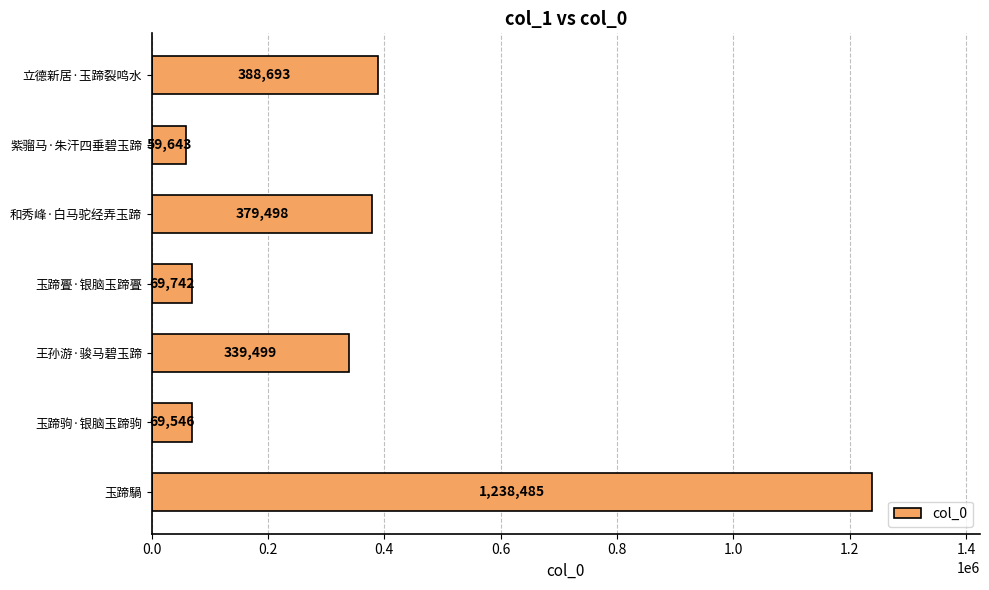

What is the difference between the second highest and second lowest values?

319147